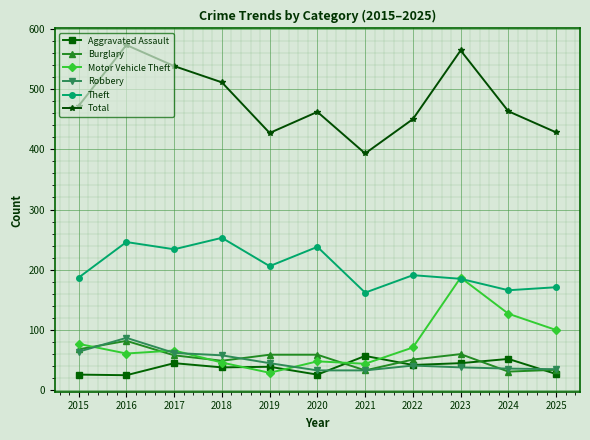

Does the chart have visible grid lines?

Yes